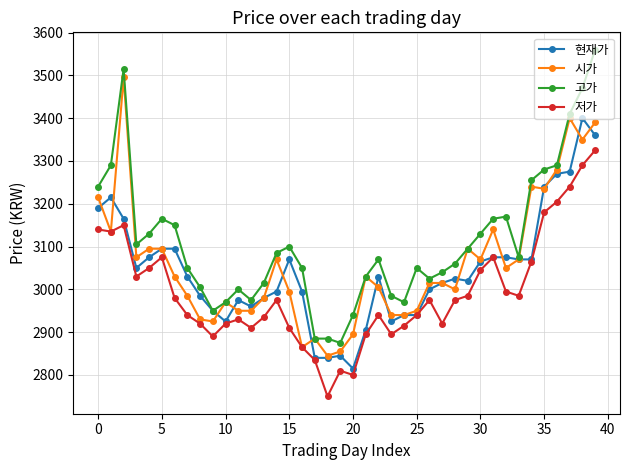

Which series has the largest total across all categories?

고가